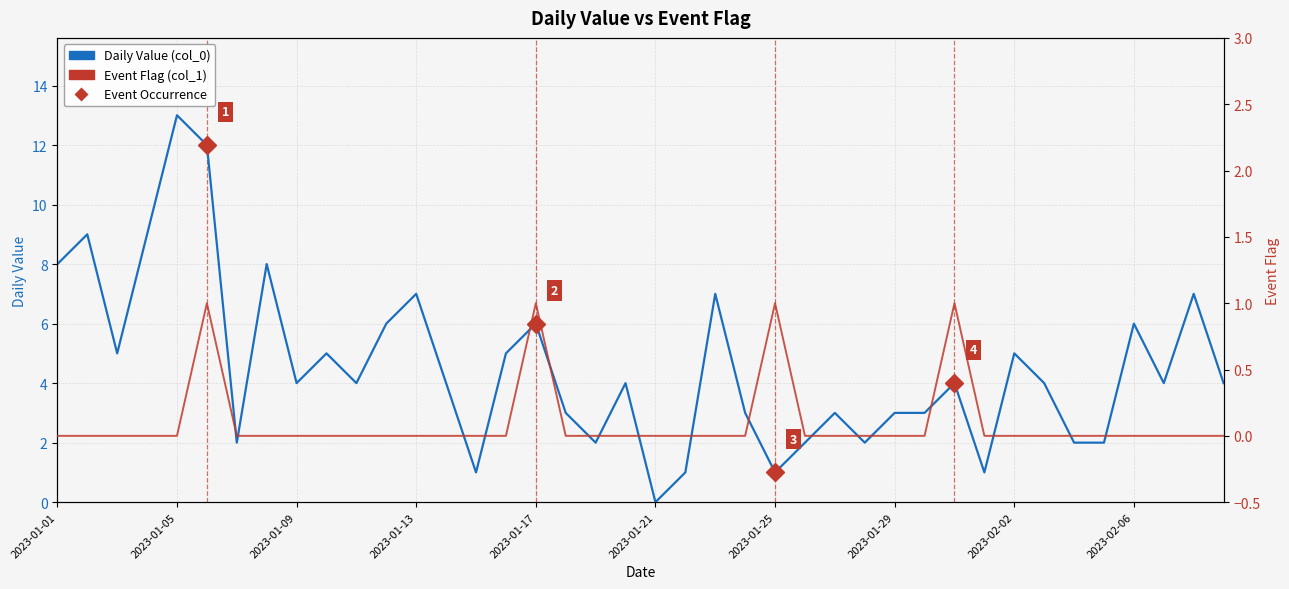

How many positive values does the Daily Value (col_0) series have?

39